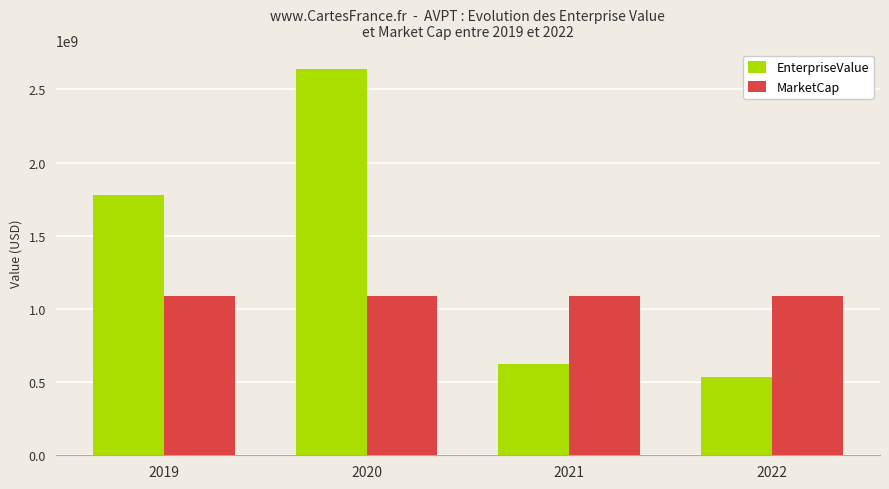

What is the approximate value of MarketCap at 2019?

1089393405.0